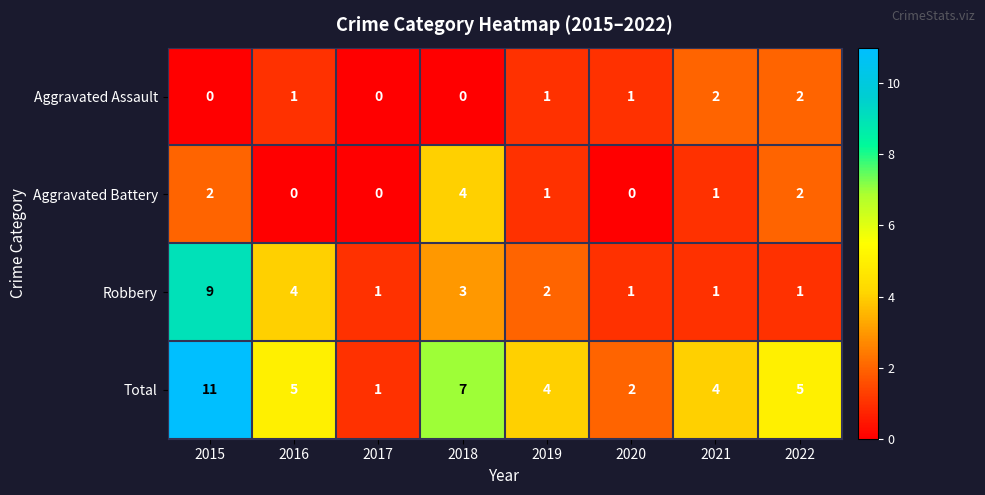

The value of Aggravated Battery at 2020 is 0. True or false?

True